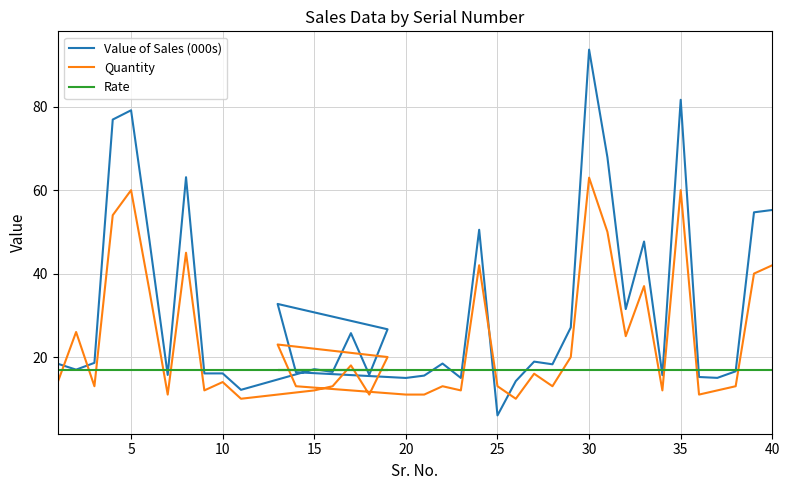

Is the value of Value of Sales (000s) at 21 greater than the value of Quantity at 10?

No